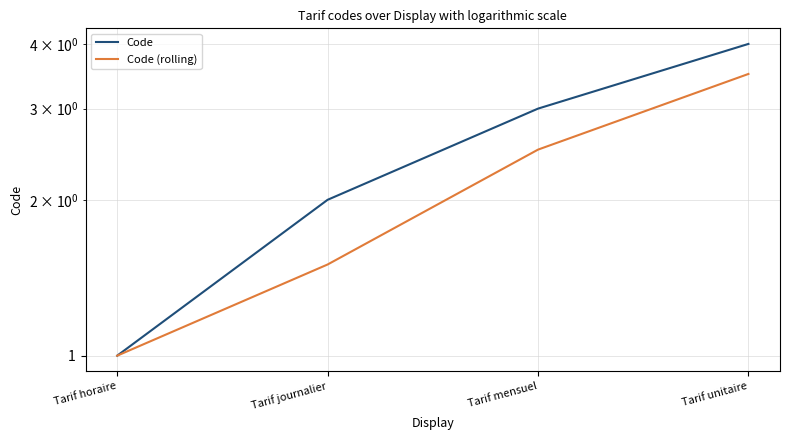

List the labels in order of Code value, smallest first.

Tarif horaire, Tarif journalier, Tarif mensuel, Tarif unitaire